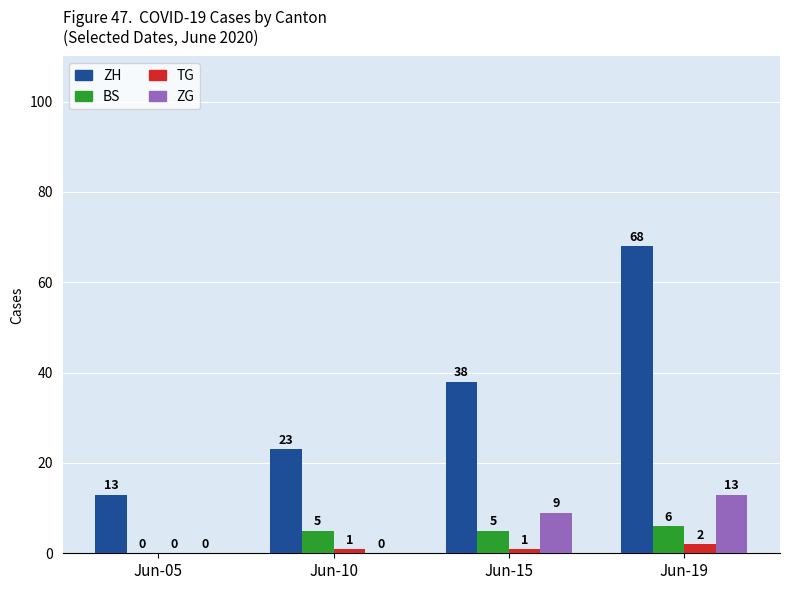

Which series has the largest total across all categories?

ZH